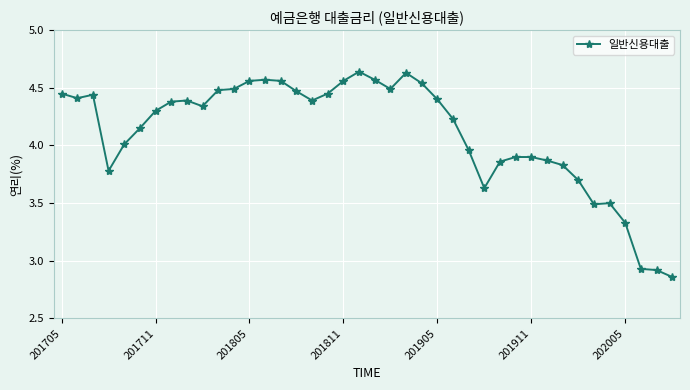

What is the value of the 34th point from the left?

3.7